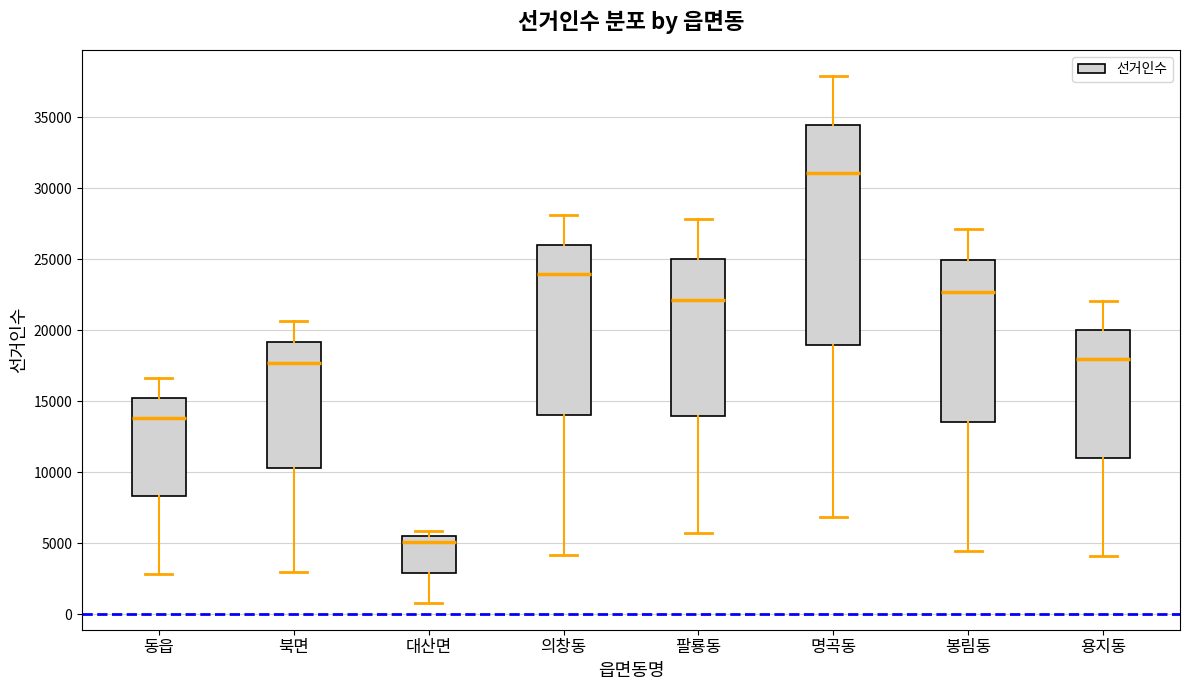

Reading left to right, read every box against the y-axis: the position of its median line, the range the box covers, and the ends of its whiskers. The values are not printed on the chart, so give them approximately, as read against the axis.

동읍: median 14000, box 8500 to 15000, whiskers 3000 to 16500
북면: median 17500, box 10500 to 19000, whiskers 3000 to 20500
대산면: median 5000, box 3000 to 5500, whiskers 1000 to 6000
의창동: median 24000, box 14000 to 26000, whiskers 4000 to 28000
팔룡동: median 22000, box 14000 to 25000, whiskers 5500 to 28000
명곡동: median 31000, box 19000 to 34500, whiskers 7000 to 38000
봉림동: median 22500, box 13500 to 25000, whiskers 4500 to 27000
용지동: median 18000, box 11000 to 20000, whiskers 4000 to 22000